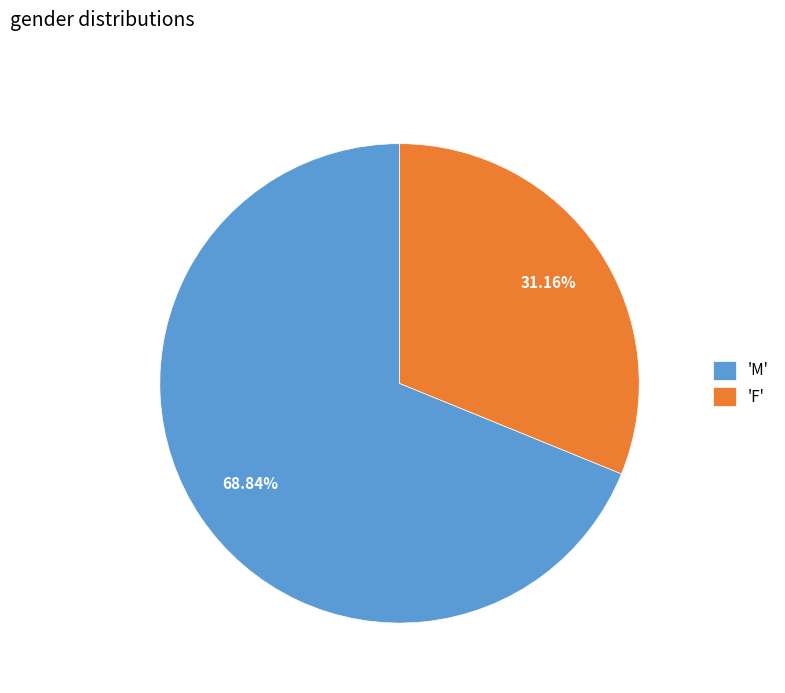

What is the ratio of the value at 'F' to the value at 'M'?

0.5